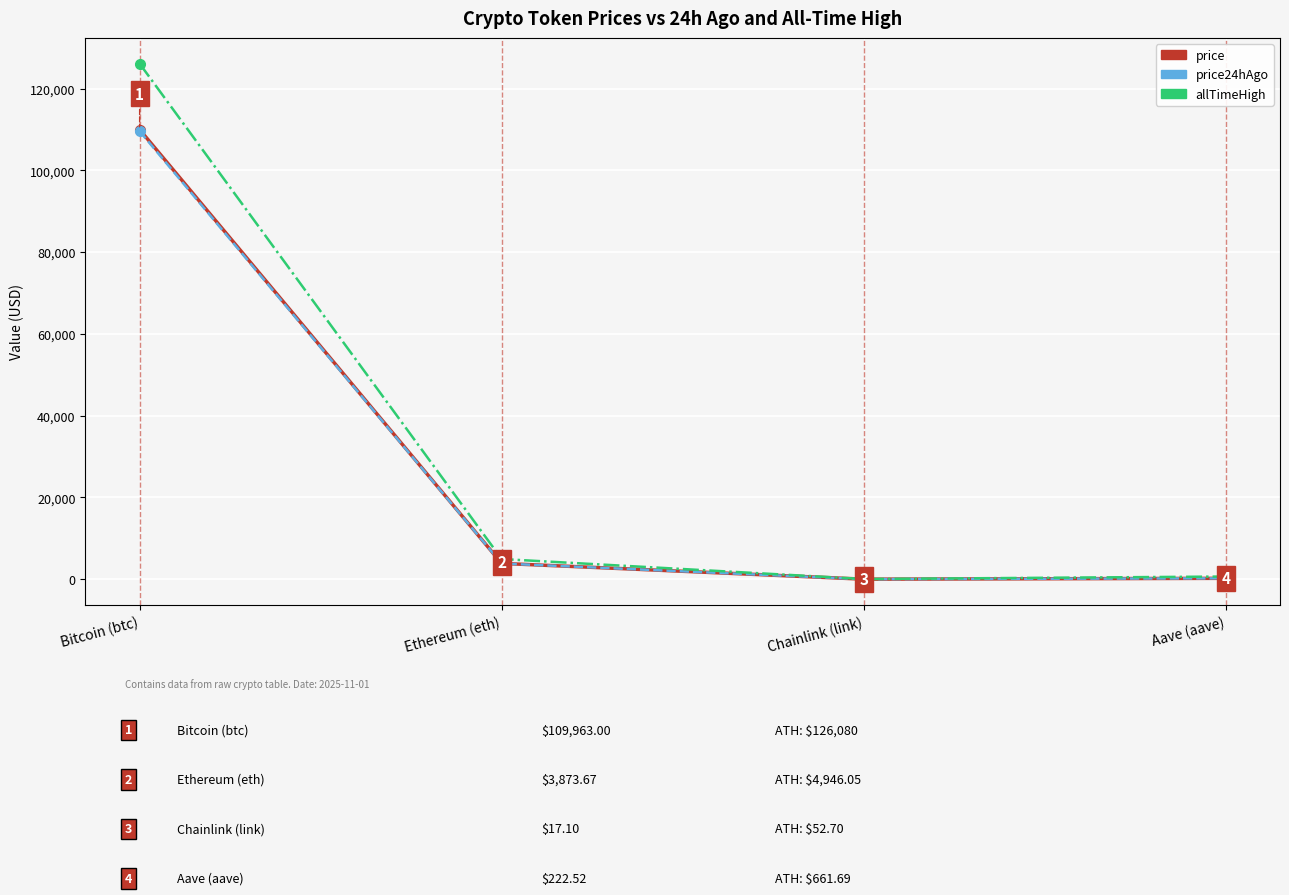

Which series changed the most between Bitcoin (btc) and Ethereum (eth)?

allTimeHigh